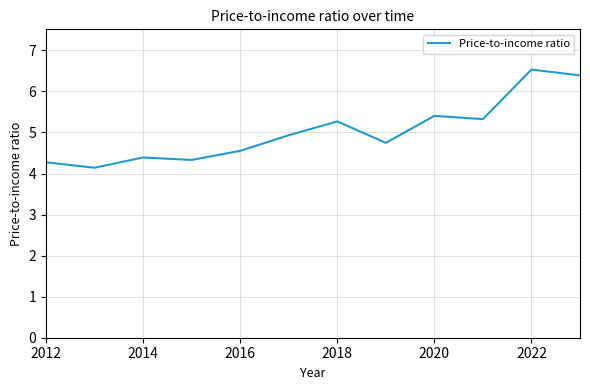

What is the difference between the maximum and minimum values?

2.4